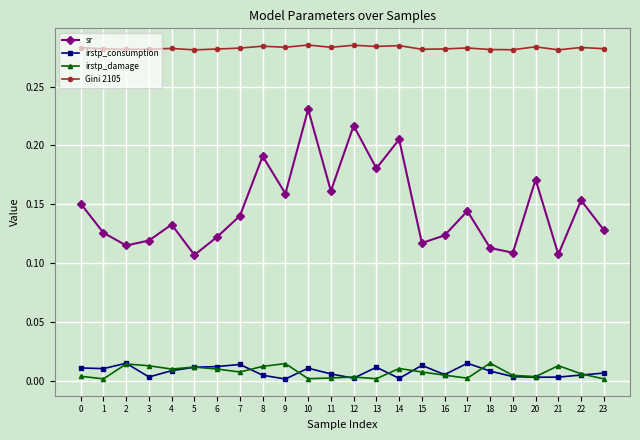

At 14, list the series in order from smallest to largest.

irstp_consumption, irstp_damage, sr, Gini 2105